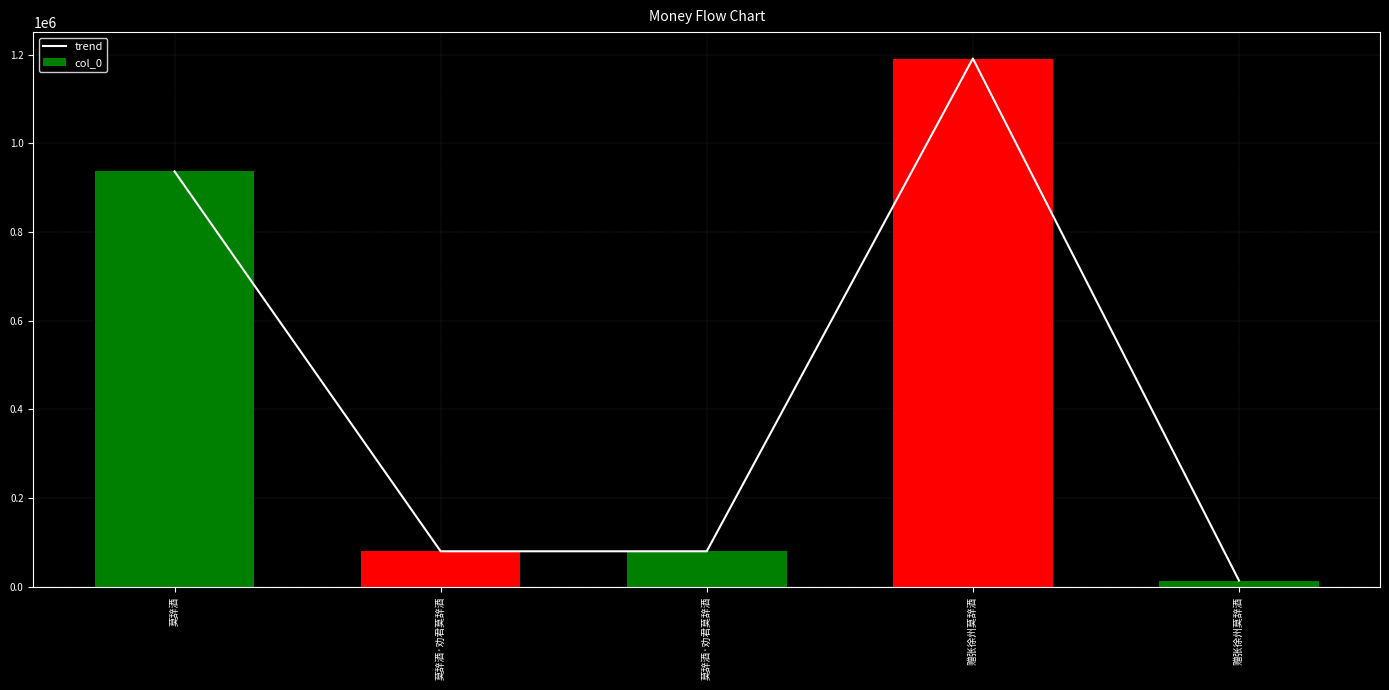

How many data points in col_0 are less than 80311?

1